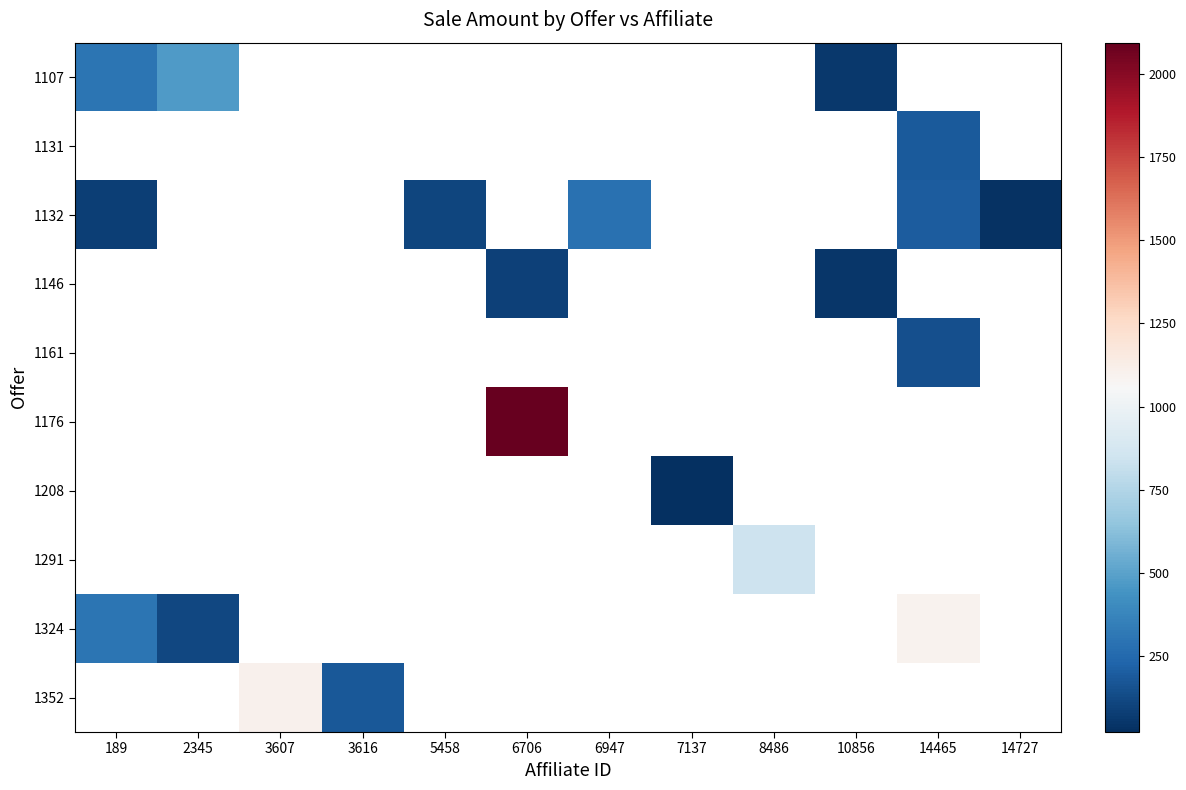

Count the number of data series in this chart.

10